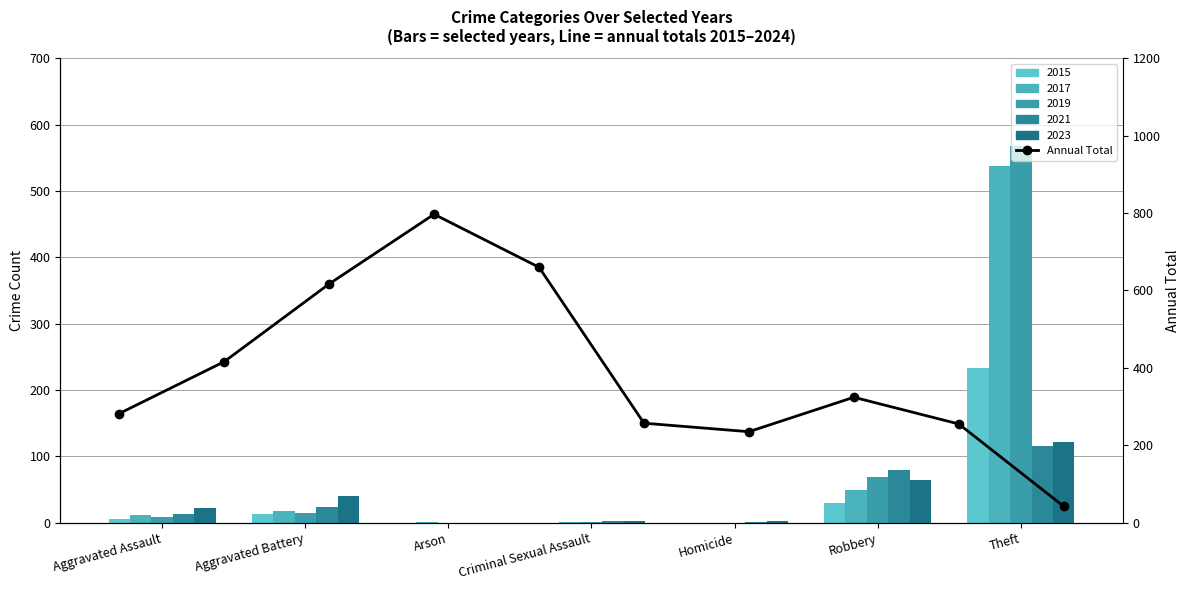

Reading right to left, what are all the values shown in this chart?

42	255	324	235	257	660	797	617	416	282